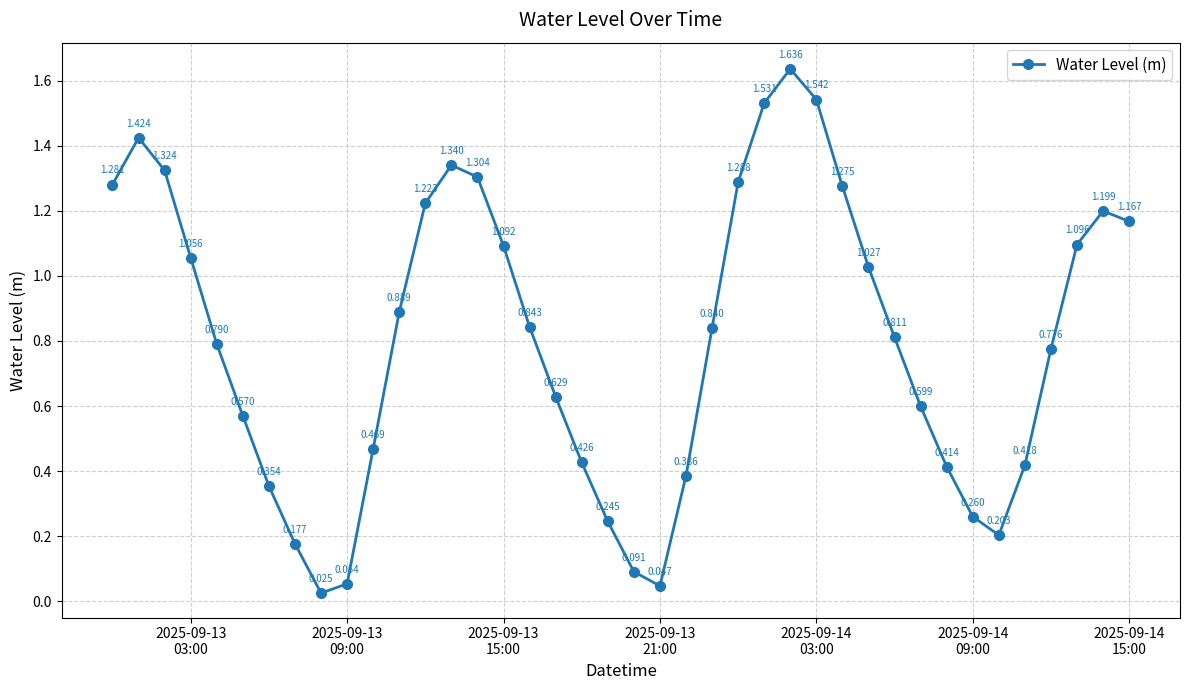

True or false: there are more than 0 points higher than both neighbors.

True